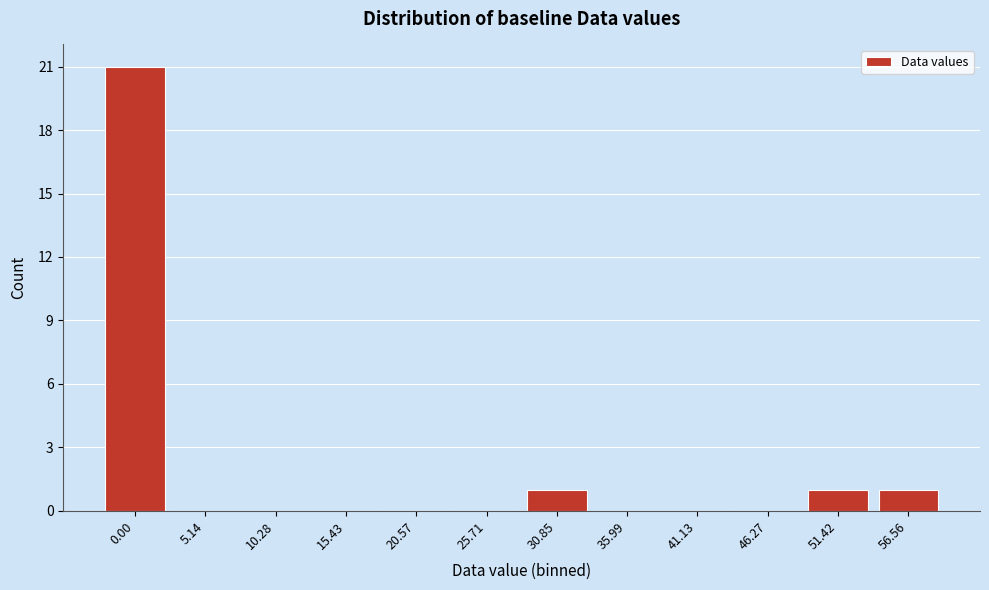

Reading left to right, list all the values displayed in this chart.

0.00=21	5.14=0	10.28=0	15.43=0	20.57=0	25.71=0	30.85=1	35.99=0	41.13=0	46.27=0	51.42=1	56.56=1